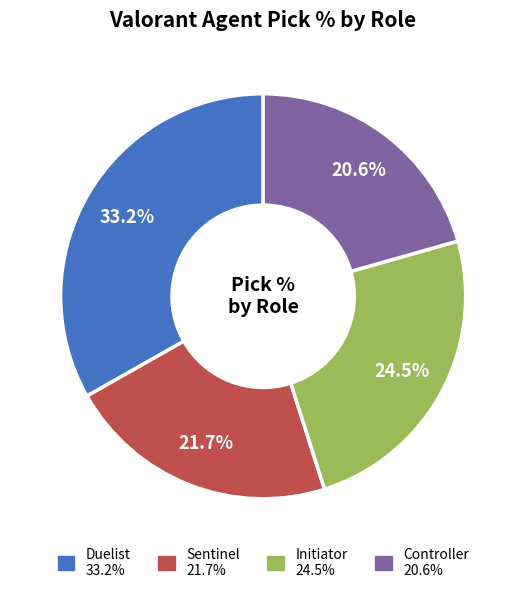

Count the number of slices in the pie.

4